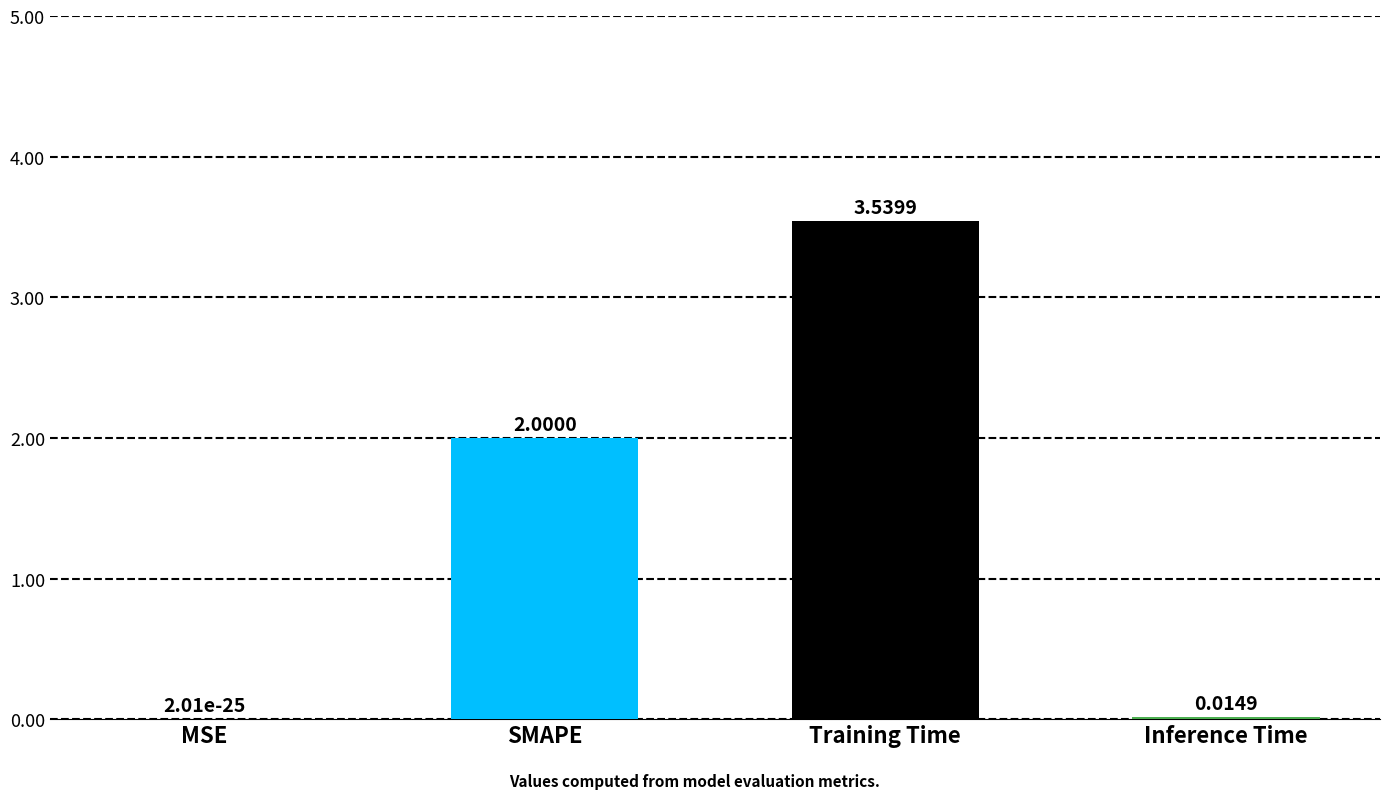

At which label is the value closest to 1?

Inference Time